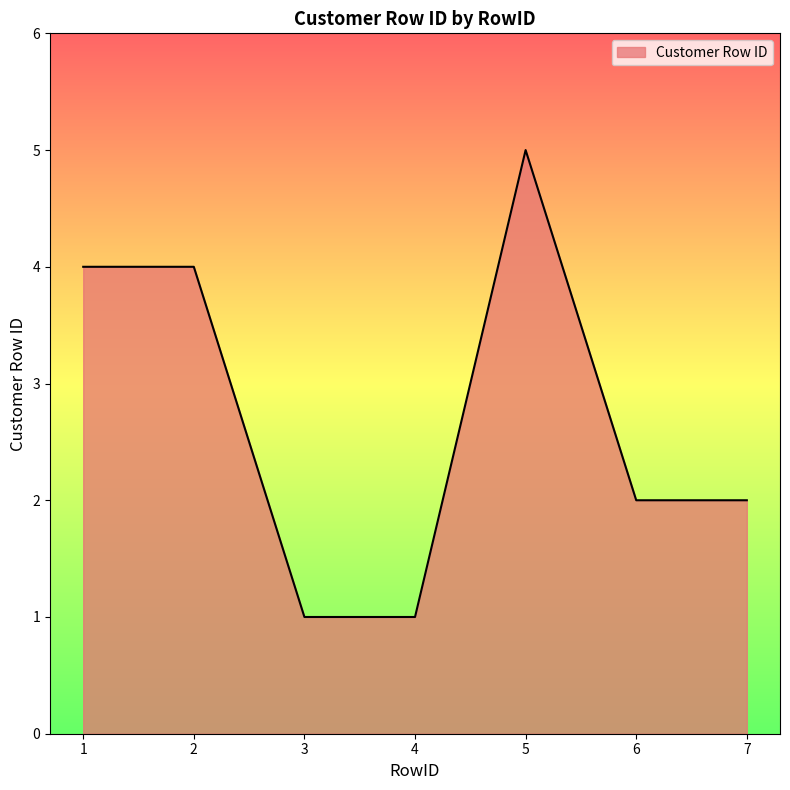

True or false: there are more than 2 points higher than both neighbors.

False